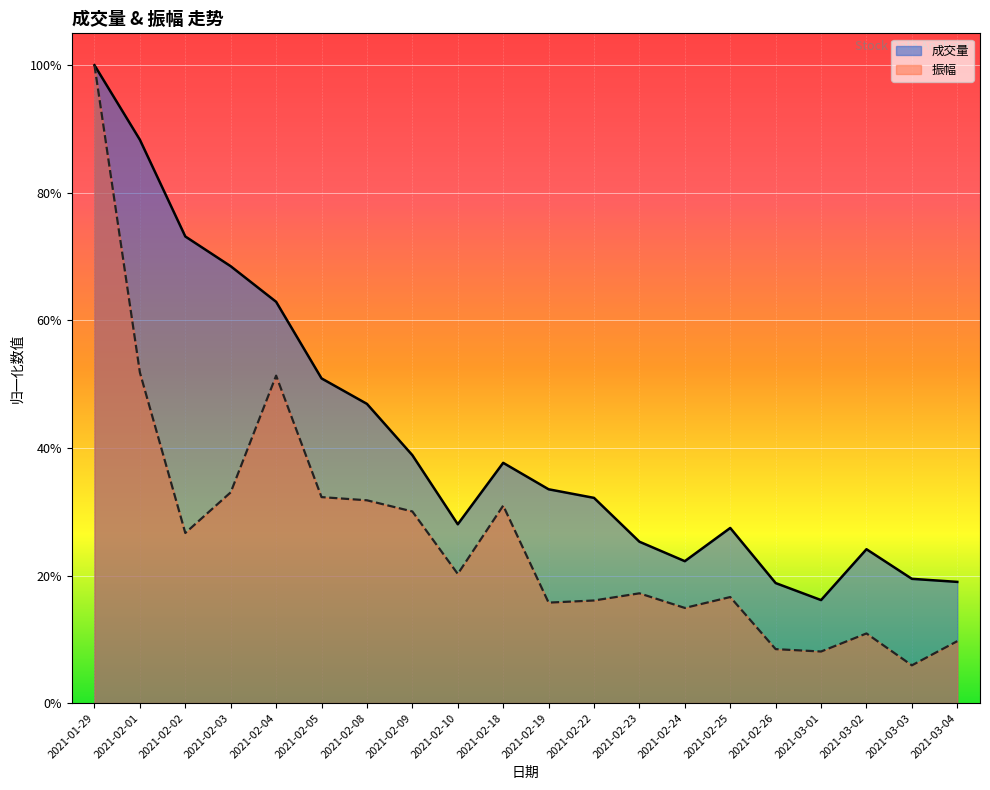

Which series has the largest total across all categories?

成交量